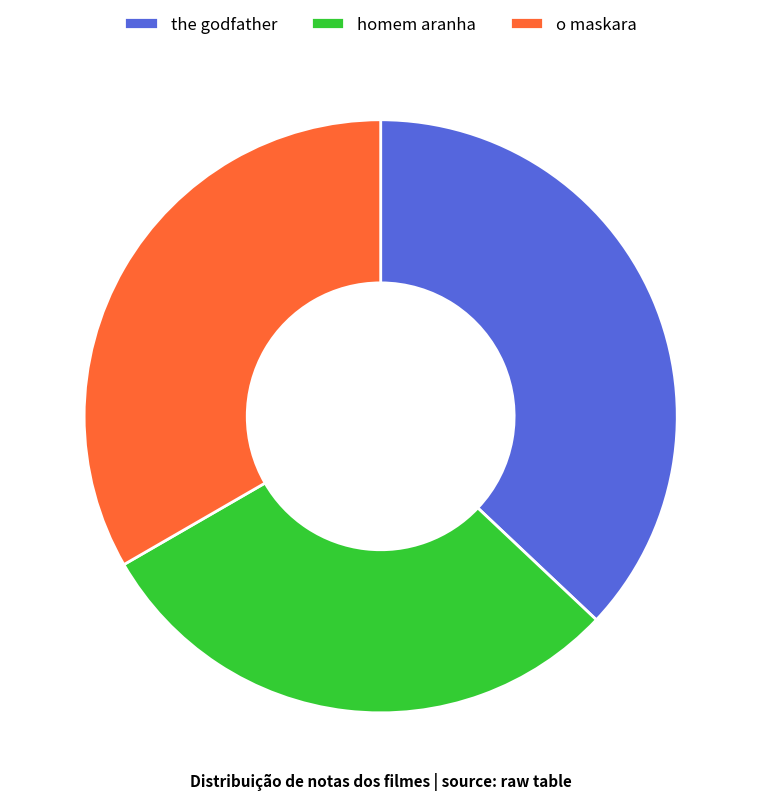

Between o maskara and homem aranha, which is larger?

o maskara